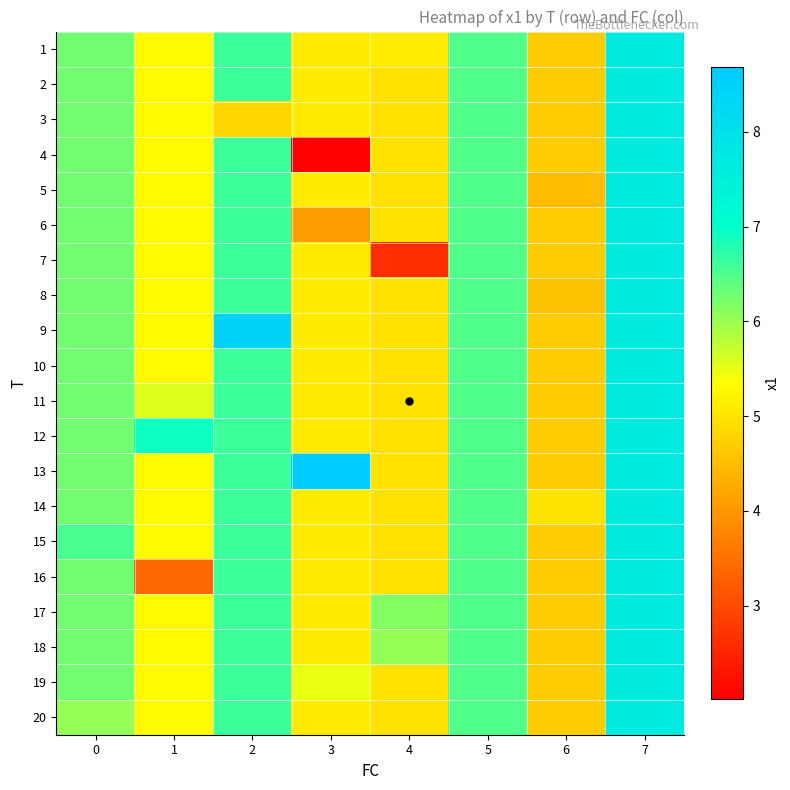

Between 4 and 6, which is larger?

4